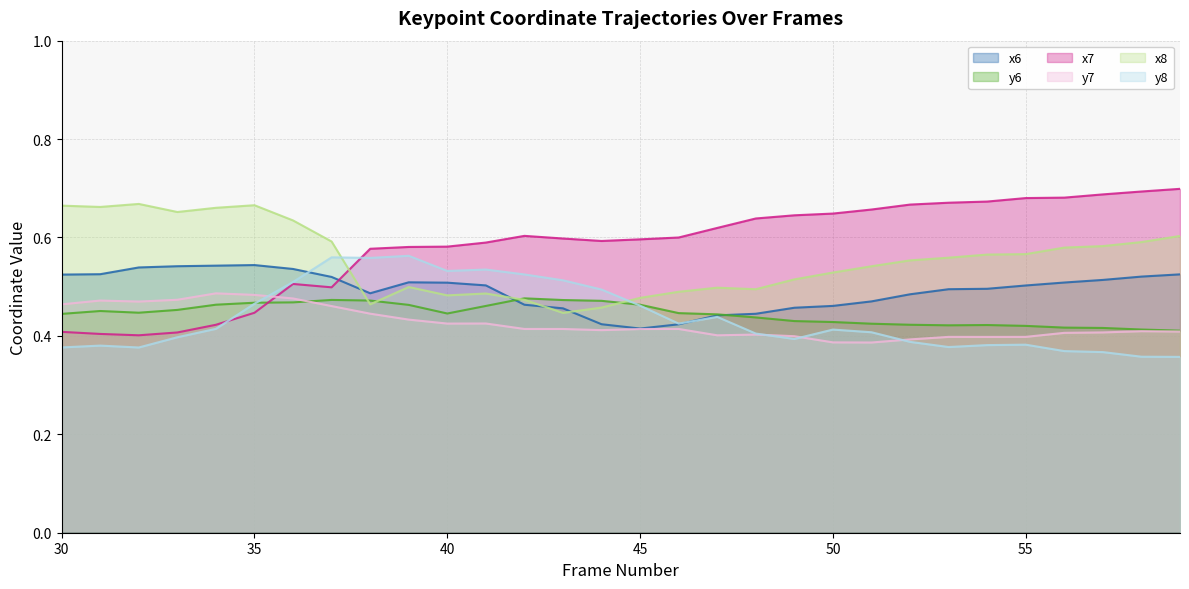

True or false: y6 has more than 1 points higher than both neighbors.

True